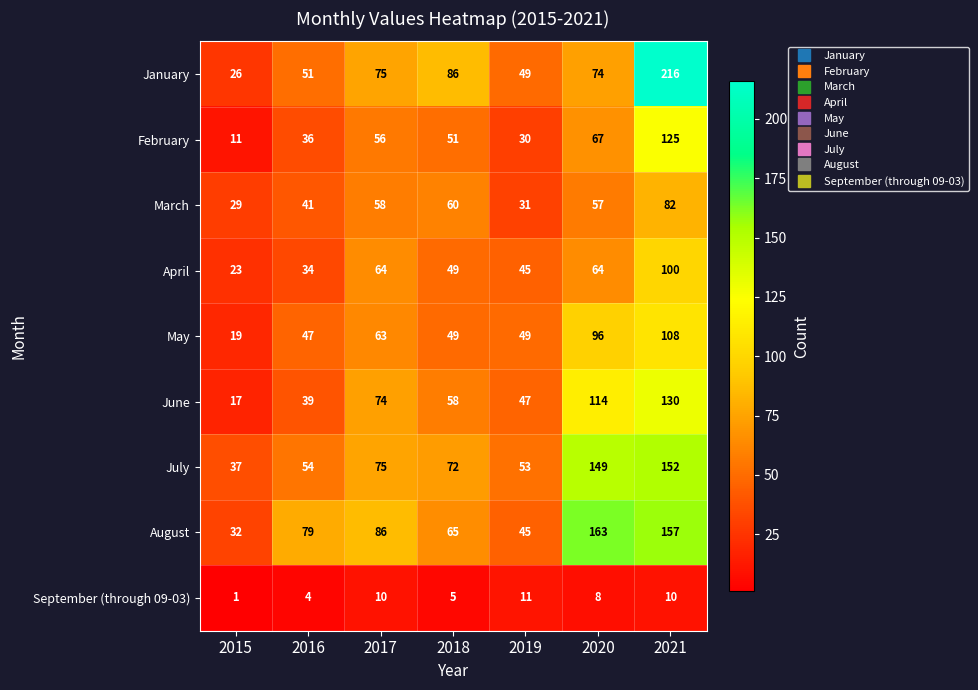

What is the difference between the highest and lowest values at 2021?

206